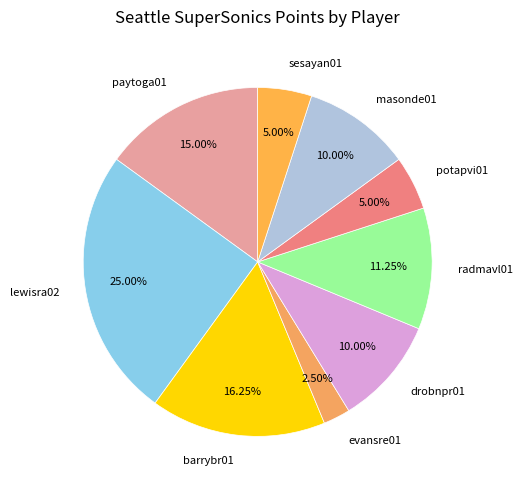

To the nearest percent, what percentage of the pie is sesayan01?

5%